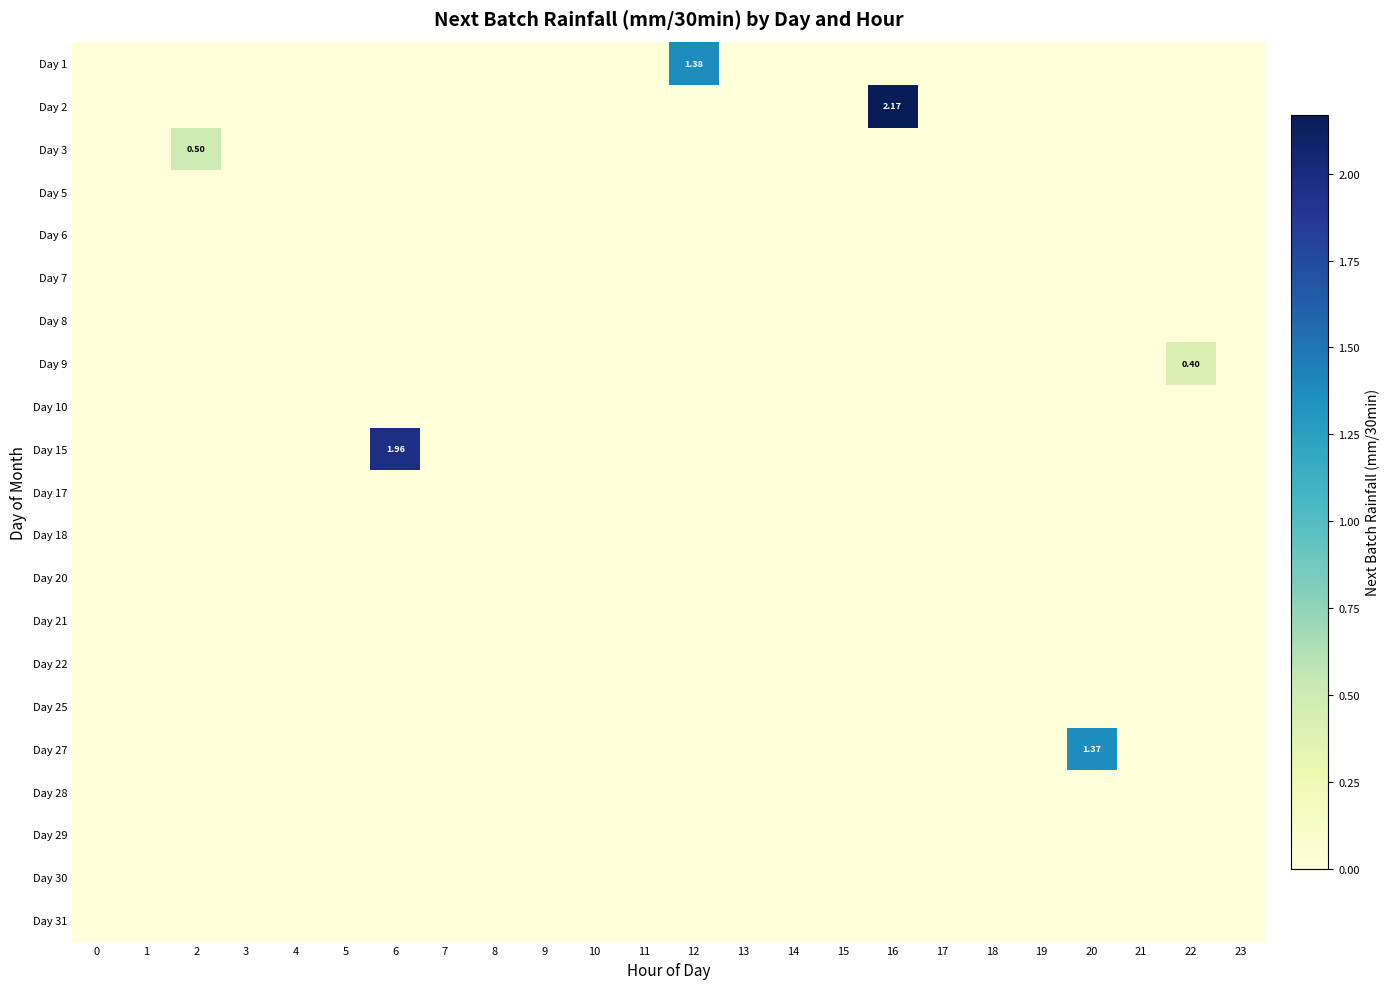

Count the Day 9 values in the range 0 to 1.

24